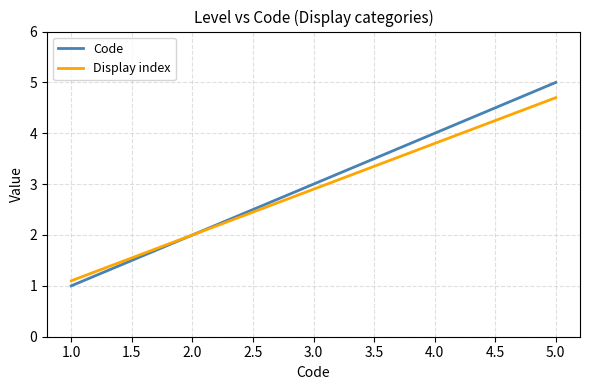

The value of Display index at 1.0 is 0.5. True or false?

False